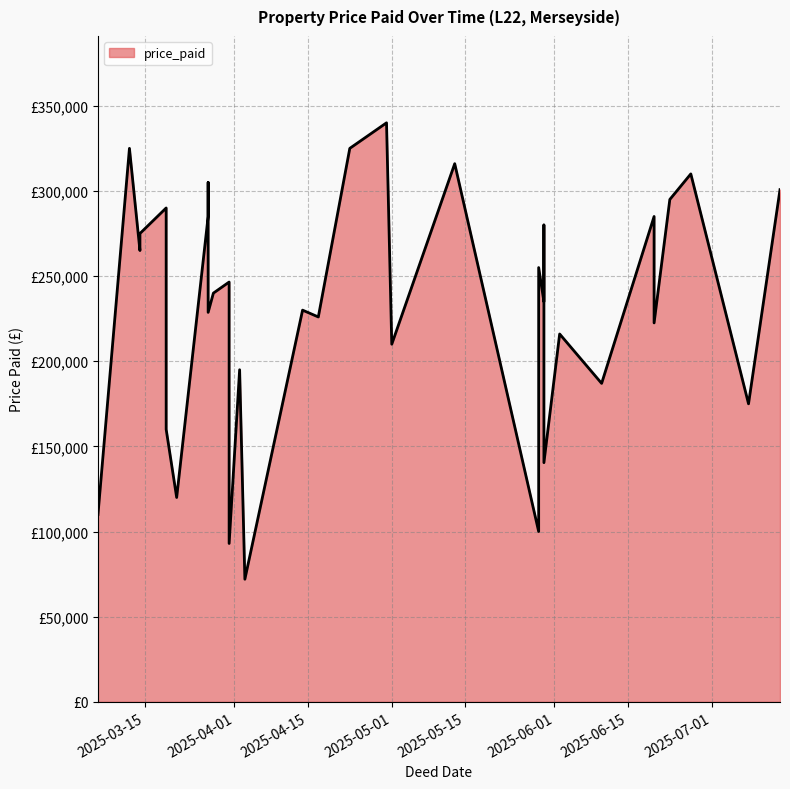

The chart shows a value of 21473 at 2025-04-03. True or false?

False